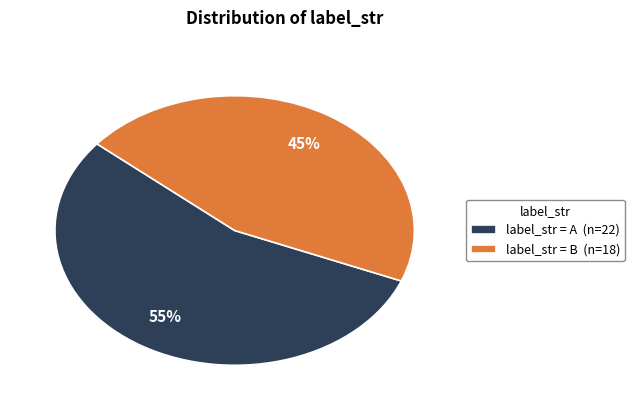

The label_str = B (n=18) slice represents 53% of the pie. True or false?

False